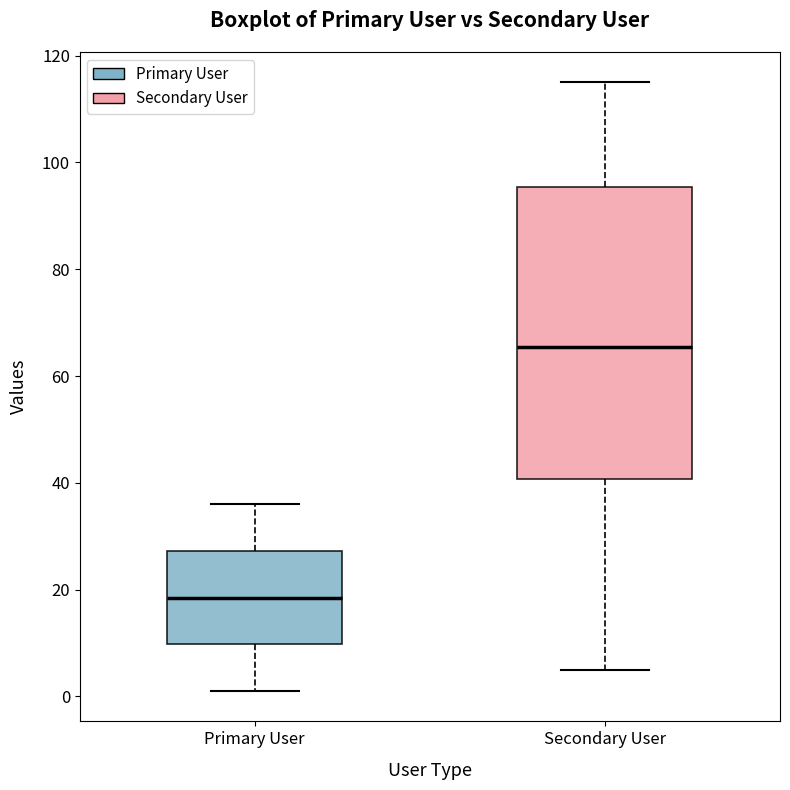

Where is the lower edge of the box for Primary User on the y-axis? The values are not printed on the chart, so give them approximately, as read against the axis.

10